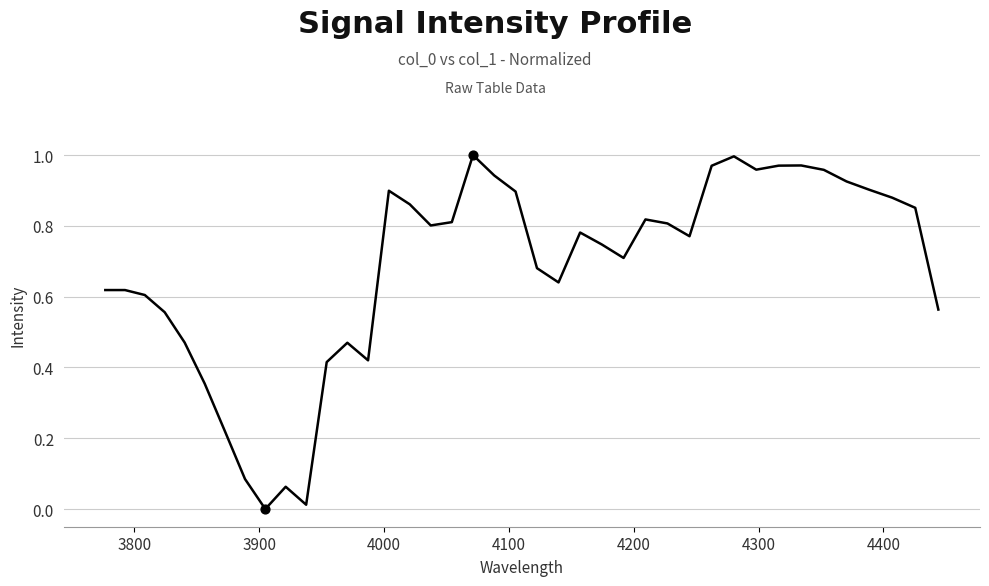

Does the chart have visible grid lines?

Yes